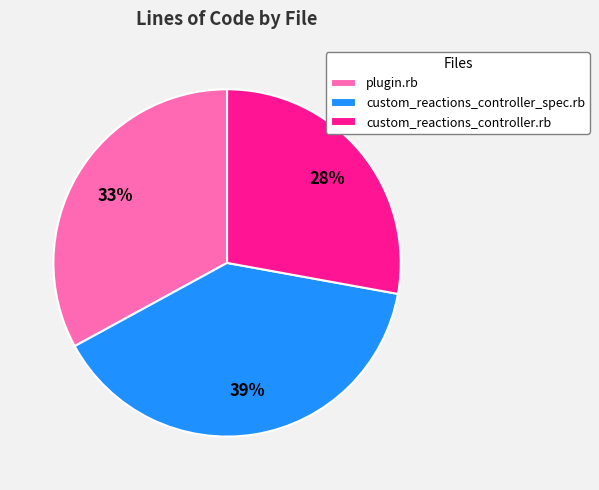

Do custom_reactions_controller_spec.rb and custom_reactions_controller.rb together represent more than half of the pie?

Yes